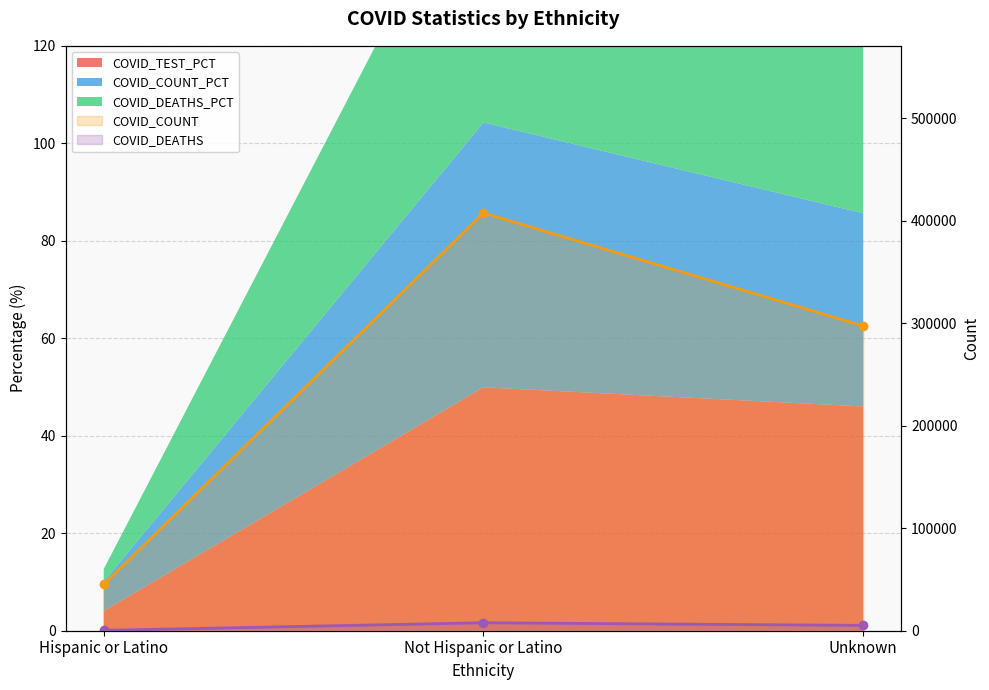

Where is COVID_DEATHS (line) nearest to the value 4063?

Unknown